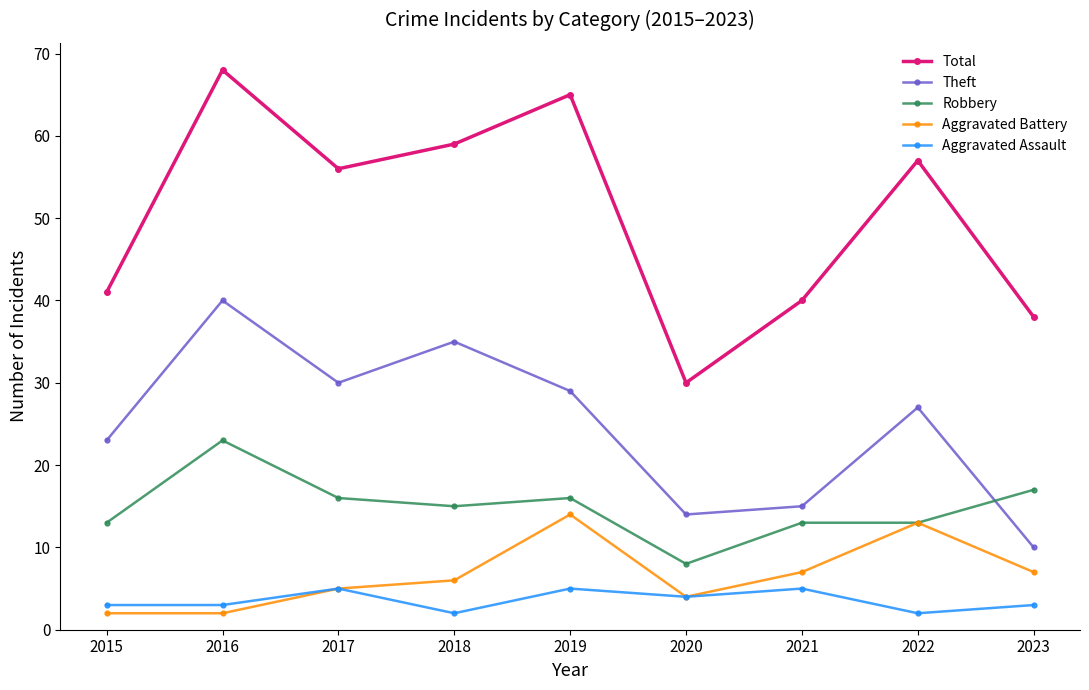

Is this an area chart (filled region under the line)?

No